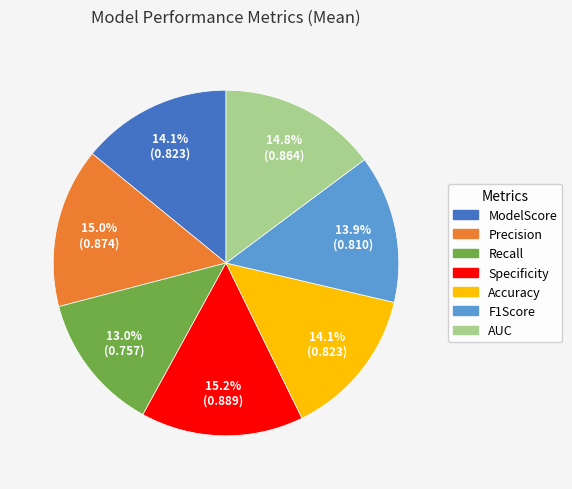

Is Precision the majority of the pie?

No